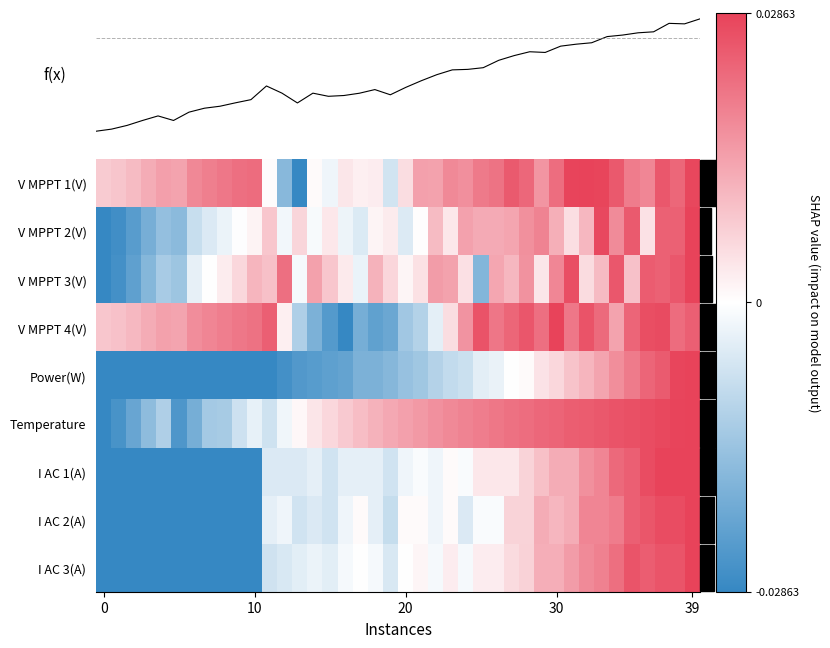

How many data points does each series have?

40